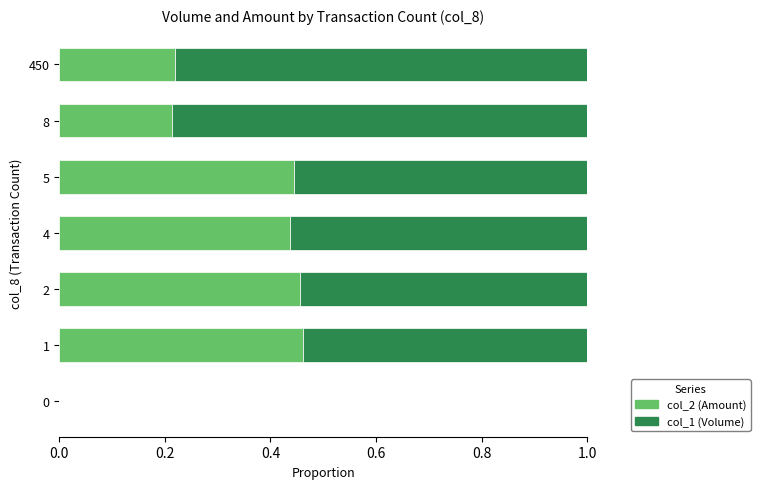

What is the total value across all series at 5?

1.0